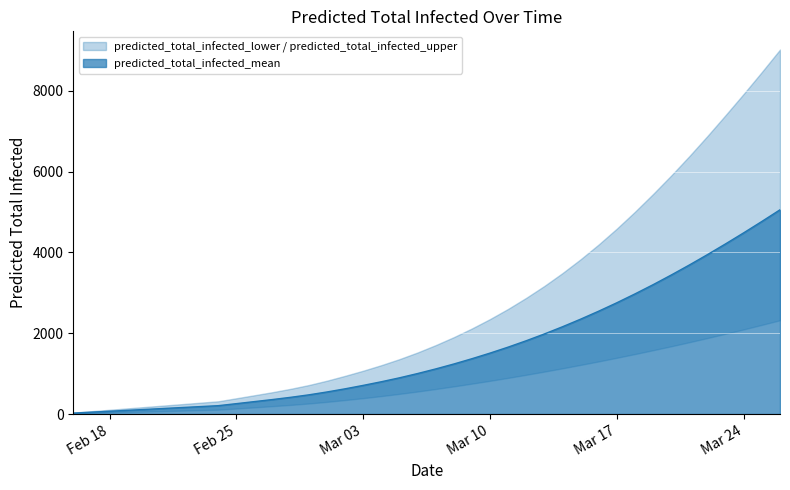

Where is predicted_total_infected_lower nearest to the value 1166?

2020-03-14